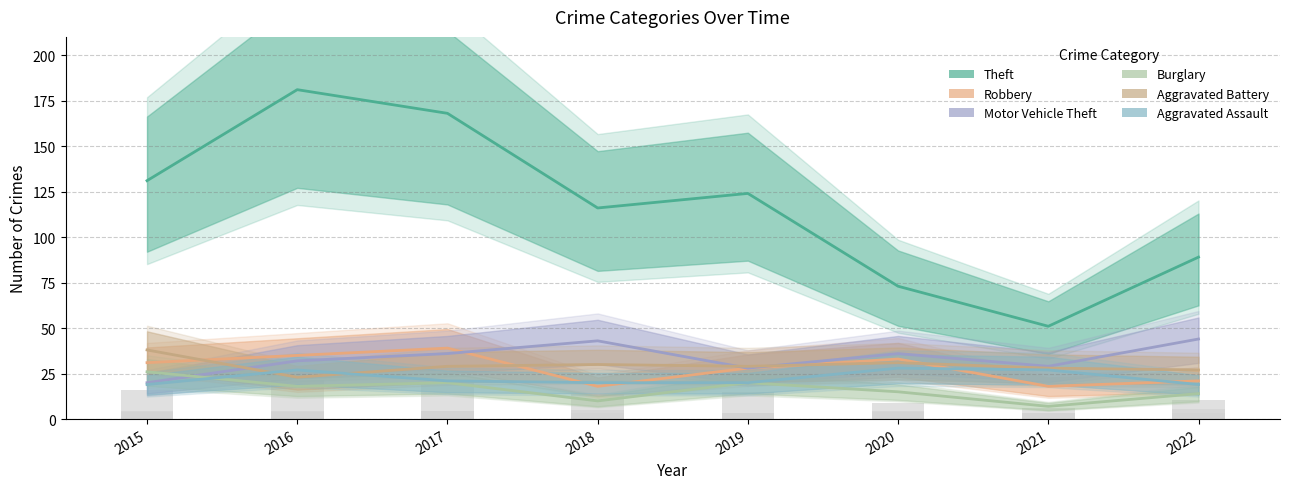

What is the value of the Motor Vehicle Theft bar at the 2nd from the left?

32